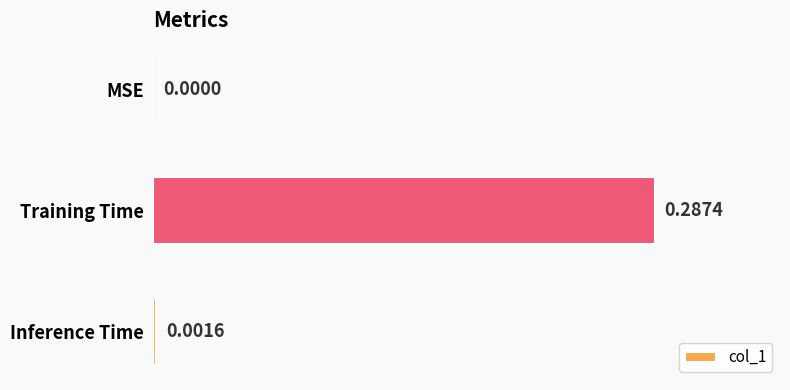

Where is the data nearest to the value 0?

MSE